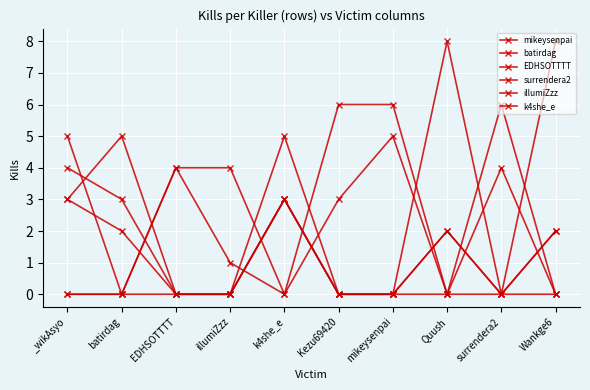

True or false: batirdag and EDHSOTTTT cross at least once.

True